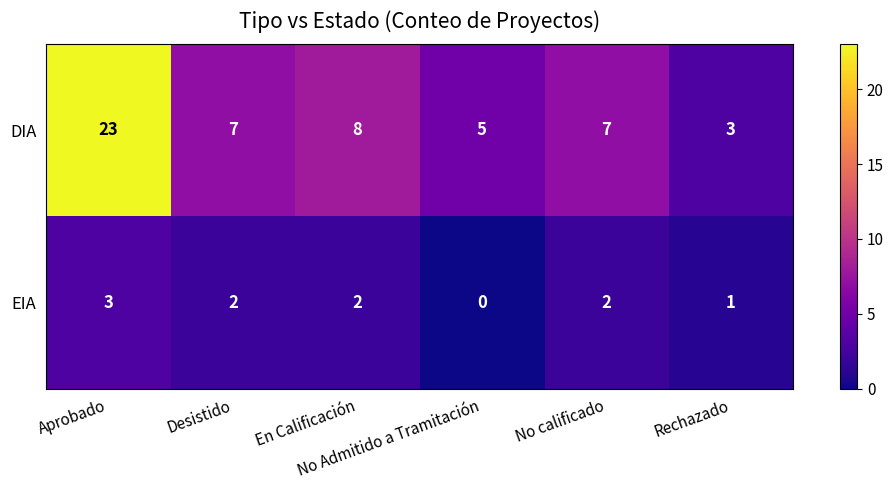

What is the maximum value shown in the chart?

23